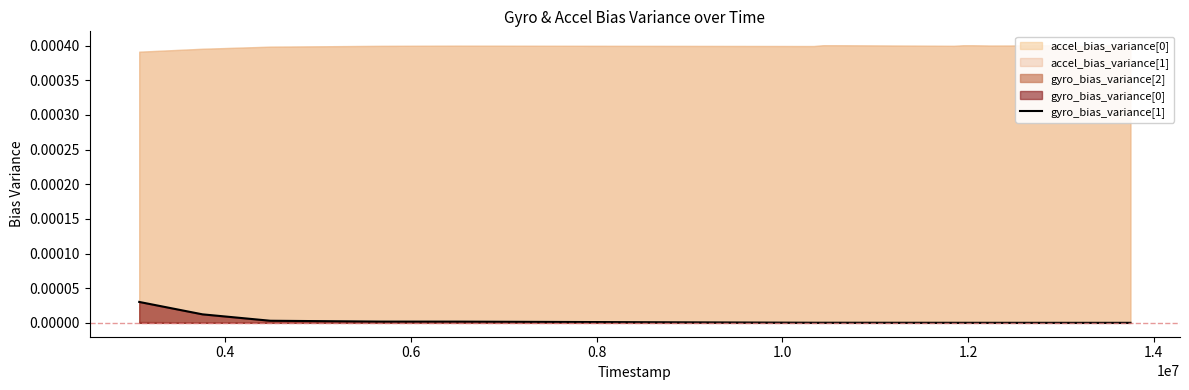

Is it true that the value at 17 is 0.0?

False